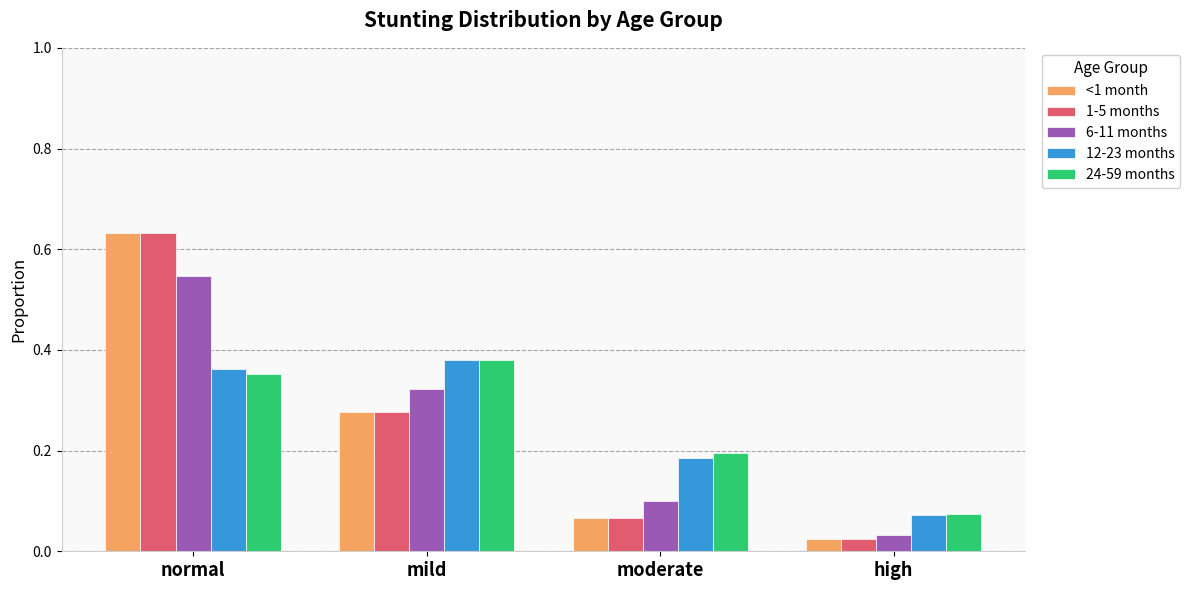

Is it true that 1-5 months equals 0.1 at moderate?

True